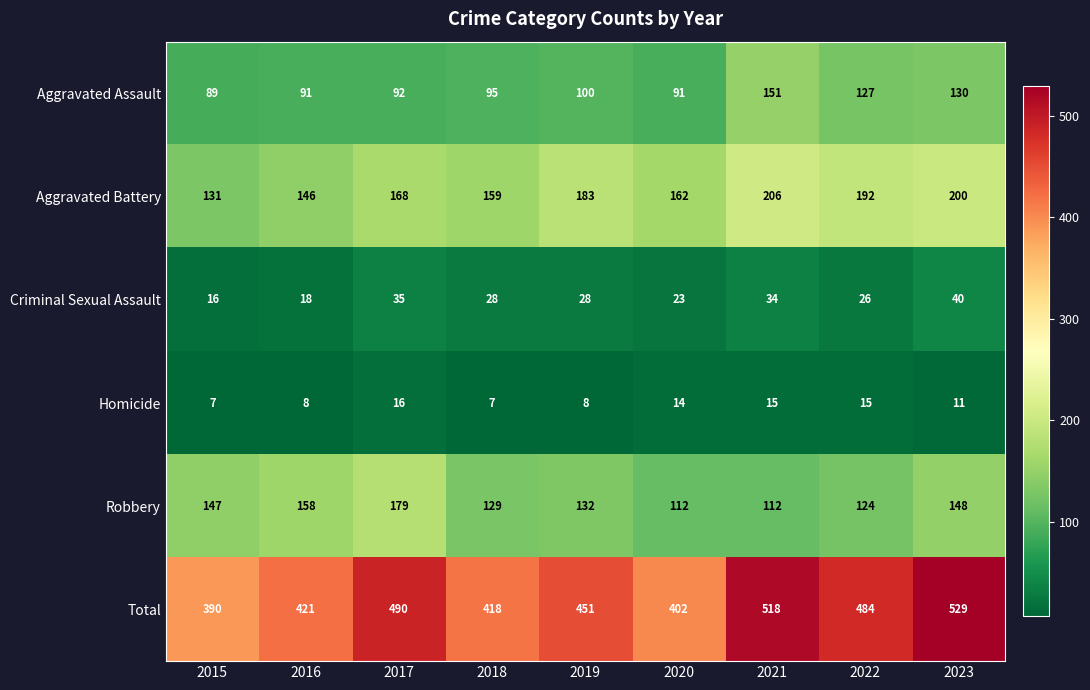

The value of Aggravated Battery at 2015 is 131. True or false?

True